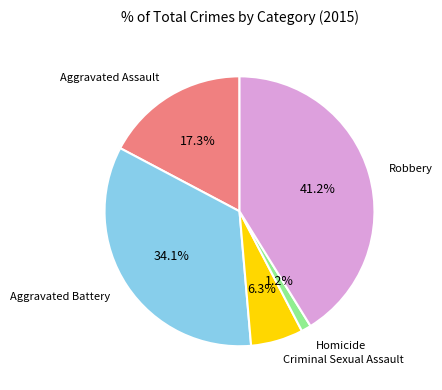

What is the ratio of the value at Criminal Sexual Assault to the value at Aggravated Assault?

0.4